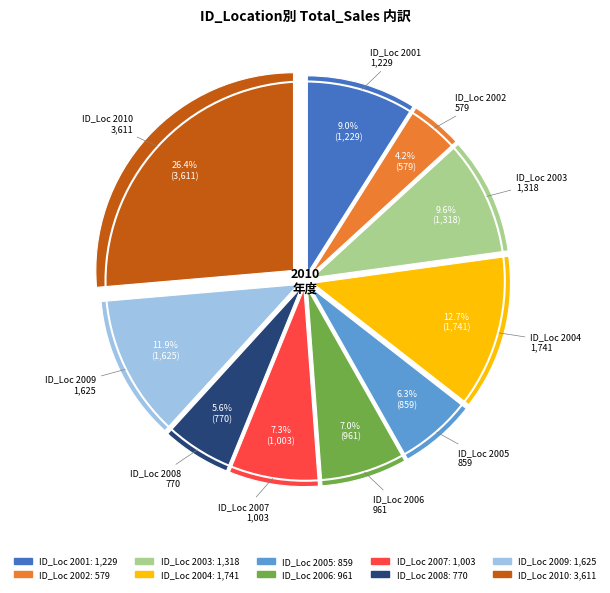

Is there any slice that represents more than half of the pie?

No